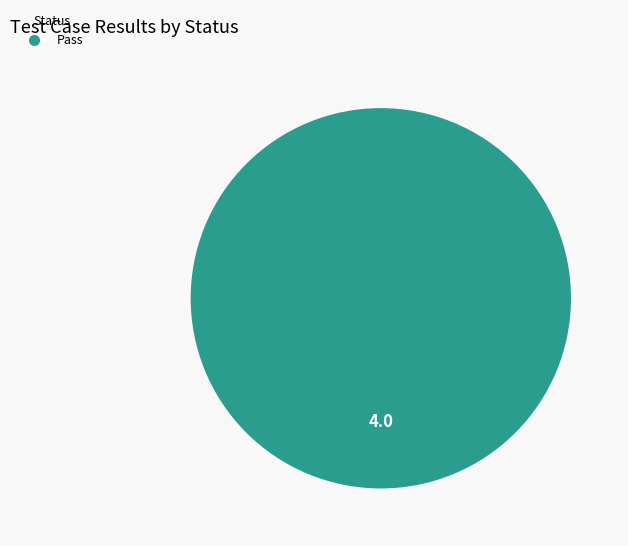

Rank the categories by value from lowest to highest.

Pass